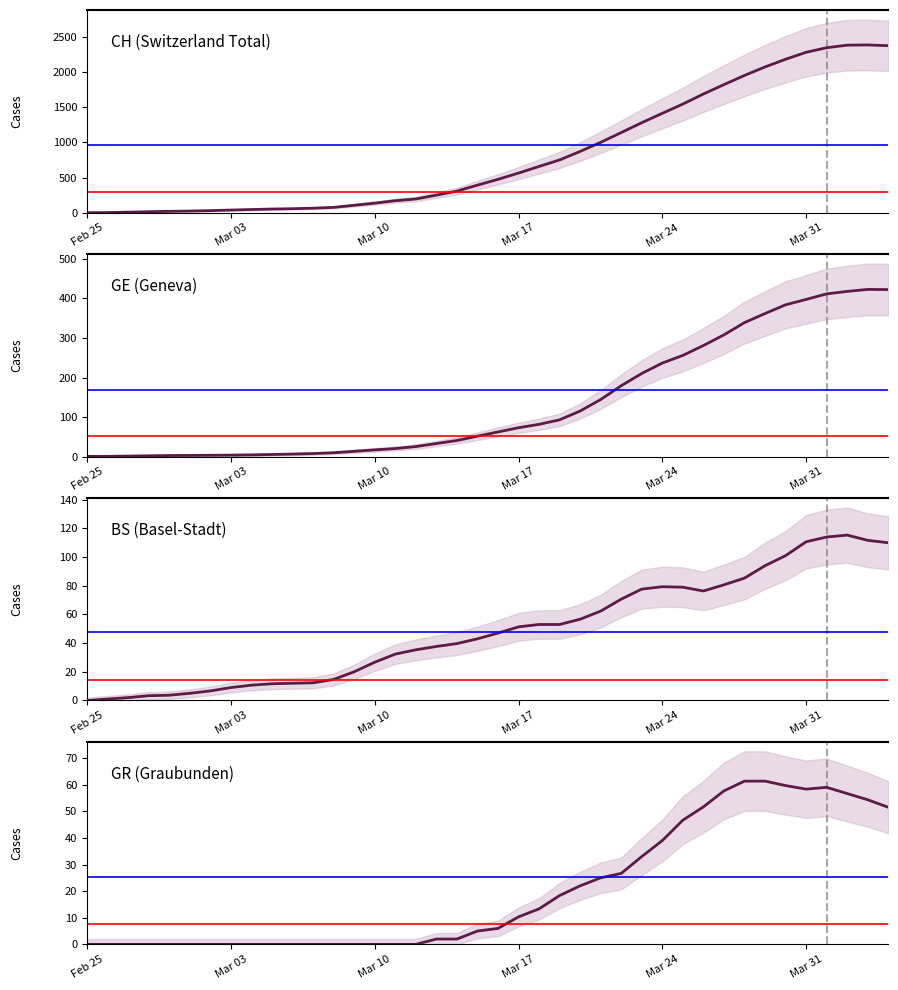

What is the difference between the maximum and second lowest values in the GE (Geneva) series?

422.3